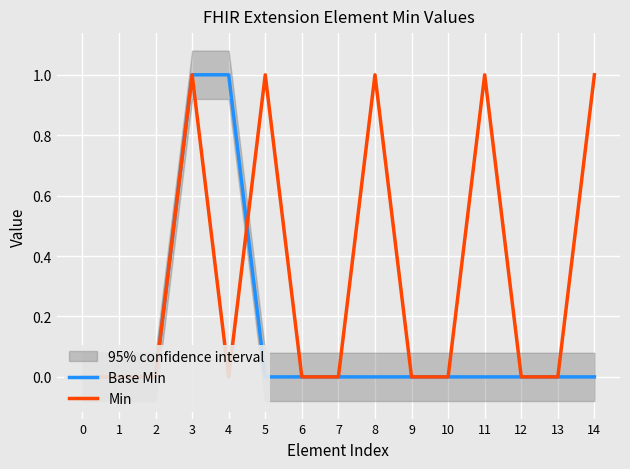

Does the chart display data point markers on the line(s)?

No